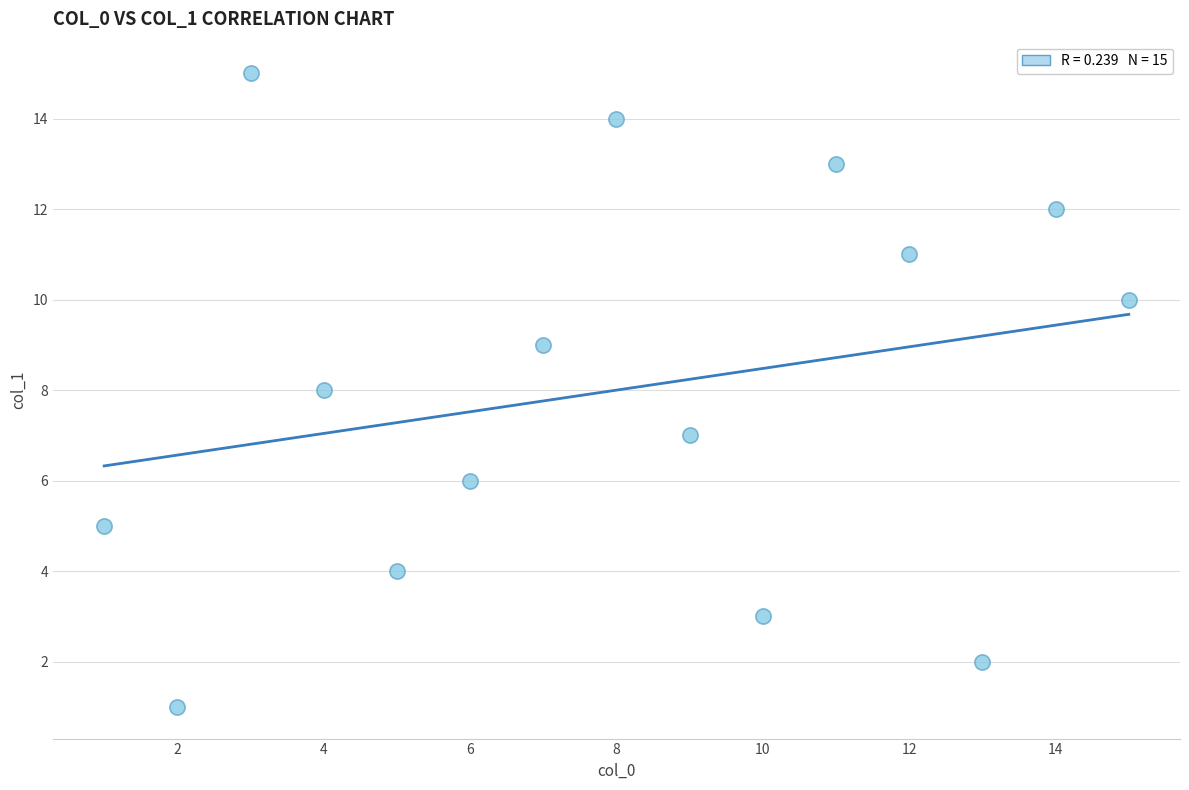

What is the range of Y values (max minus min)?

14